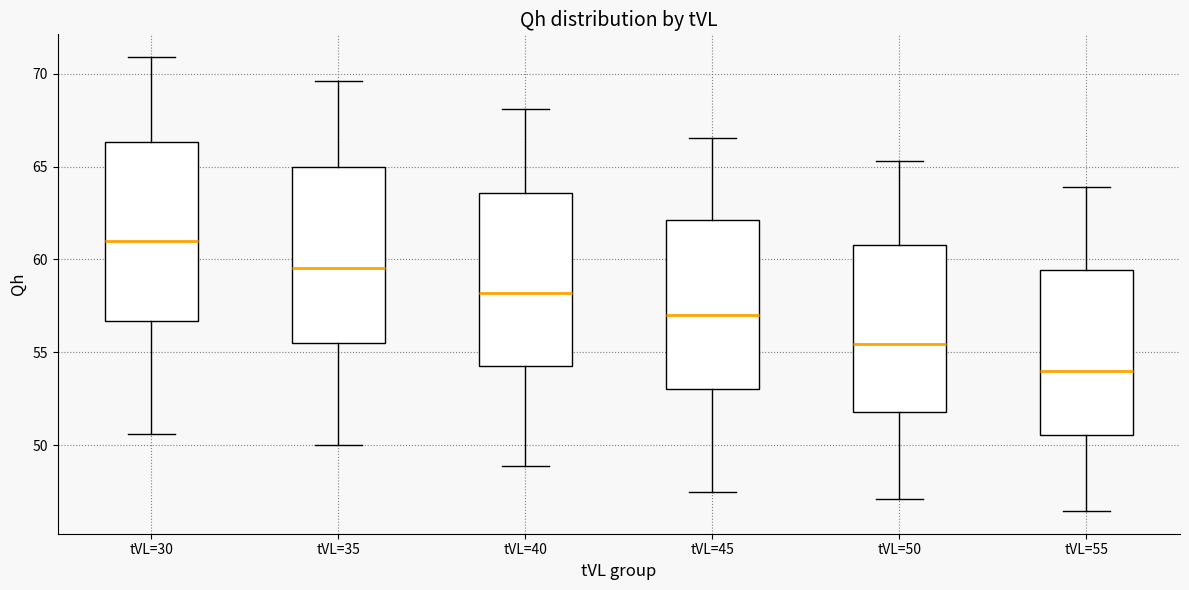

Reading left to right, transcribe this box plot: for each box, give where its median line is, the range the box spans, and where its two whiskers end, as read against the y-axis. The values are not printed on the chart, so give them approximately, as read against the axis.

tVL=30: median 61.0, box 56.5 to 66.5, whiskers 50.5 to 71.0
tVL=35: median 59.5, box 55.5 to 65.0, whiskers 50.0 to 69.5
tVL=40: median 58.0, box 54.5 to 63.5, whiskers 49.0 to 68.0
tVL=45: median 57.0, box 53.0 to 62.0, whiskers 47.5 to 66.5
tVL=50: median 55.5, box 52.0 to 61.0, whiskers 47.0 to 65.5
tVL=55: median 54.0, box 50.5 to 59.5, whiskers 46.5 to 64.0